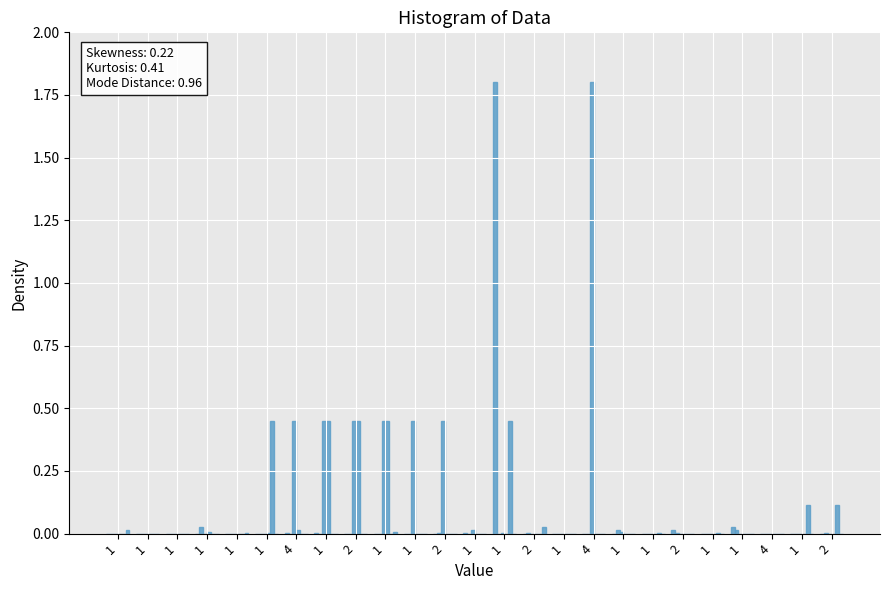

What is the label of the 25th bar from the right?

1